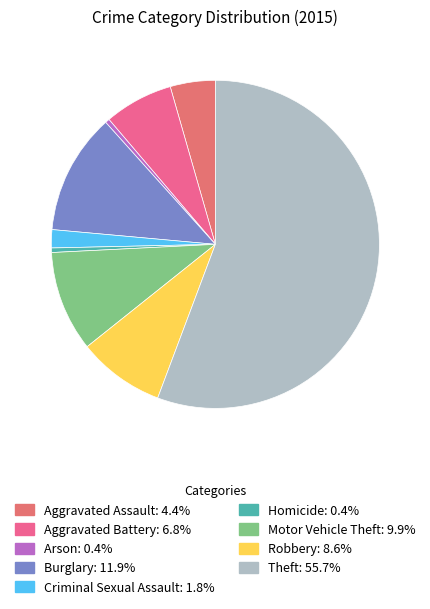

Which category has the biggest portion of the pie?

Theft